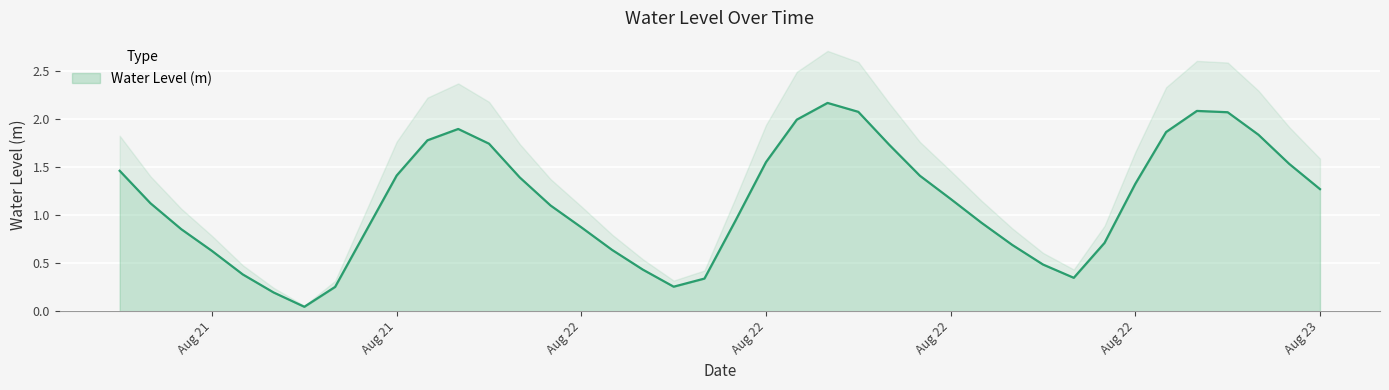

What is the change in value from 2024-08-22 21:00:00 to 2024-08-23 01:00:00?

+0.5